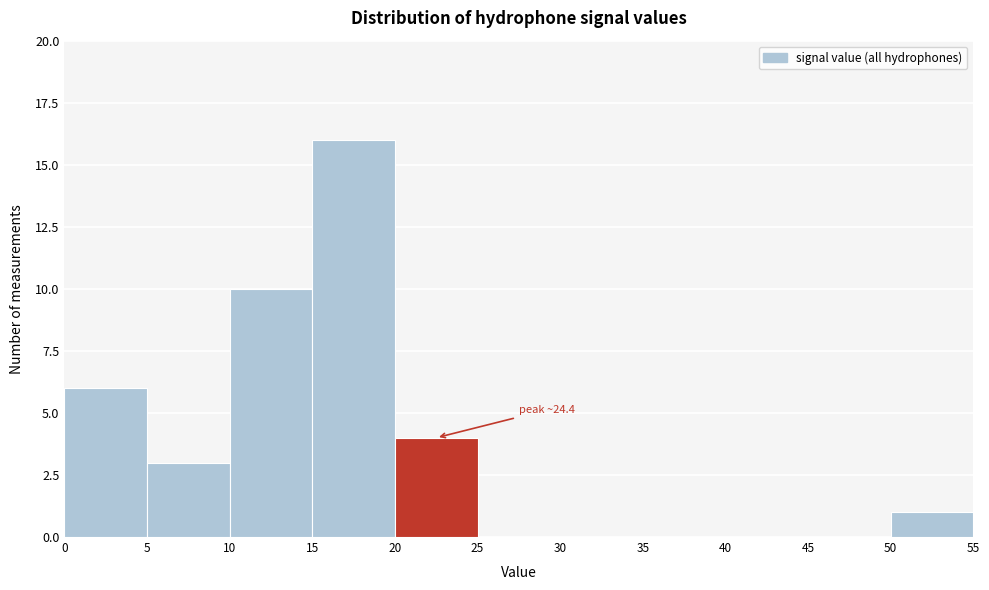

Over which range of the x-axis is the bar tallest?

15 to 20